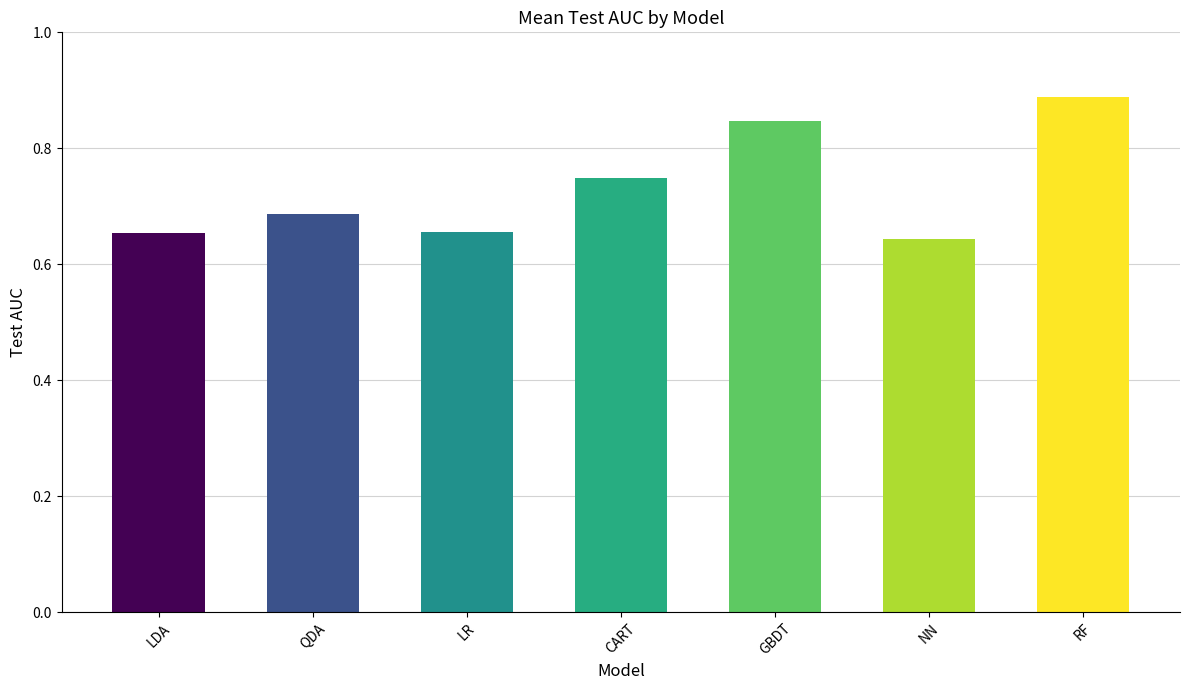

Does the chart contain stacked bars?

No